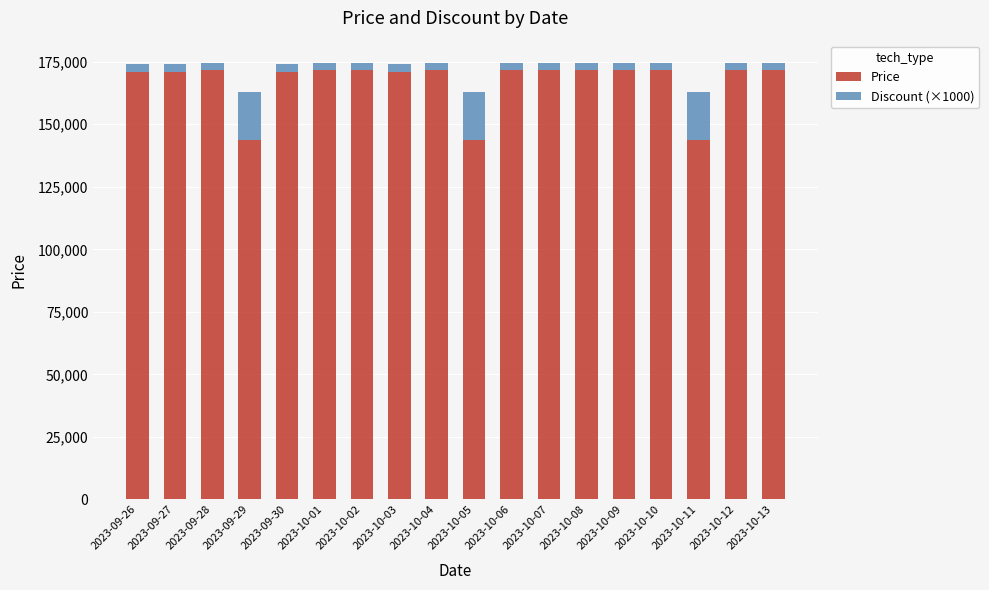

What is the difference between the maximum and minimum values in the Price series?

27790